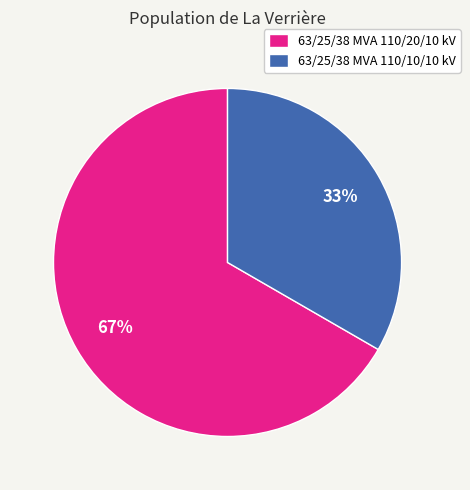

Which slice represents more than half of the pie?

63/25/38 MVA 110/20/10 kV